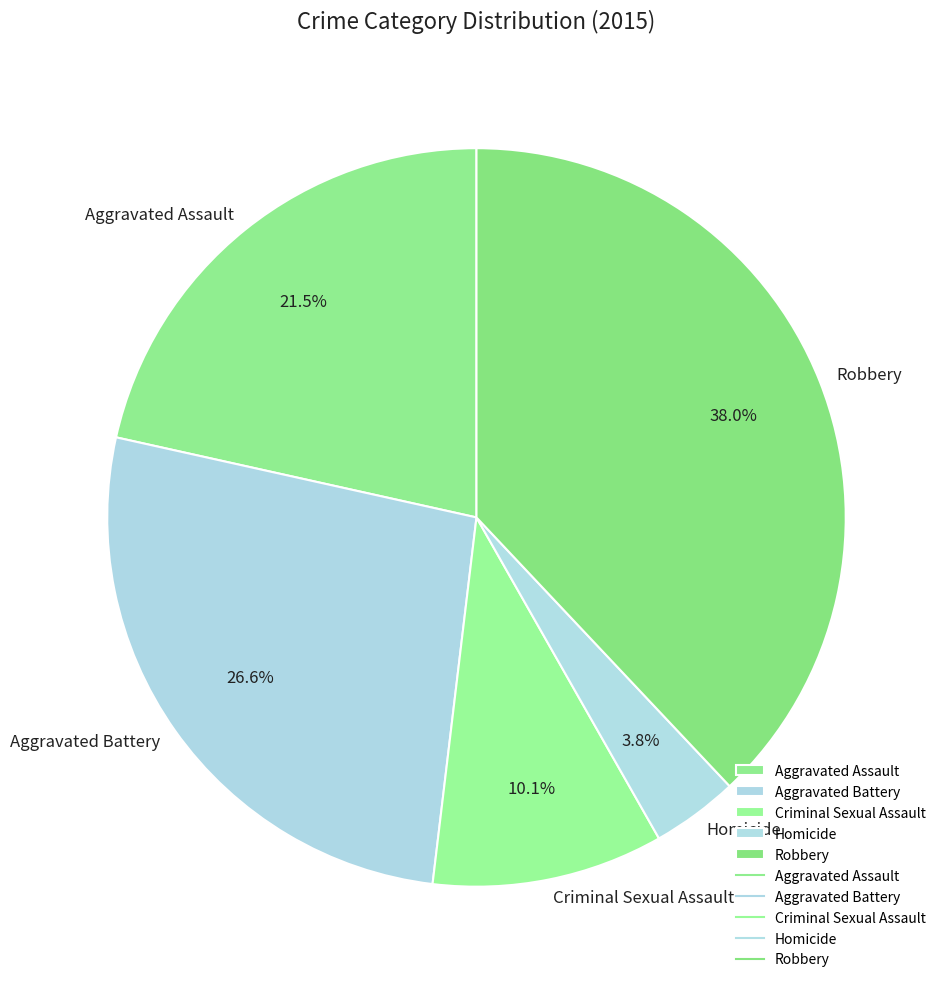

Which slice is the largest?

Robbery